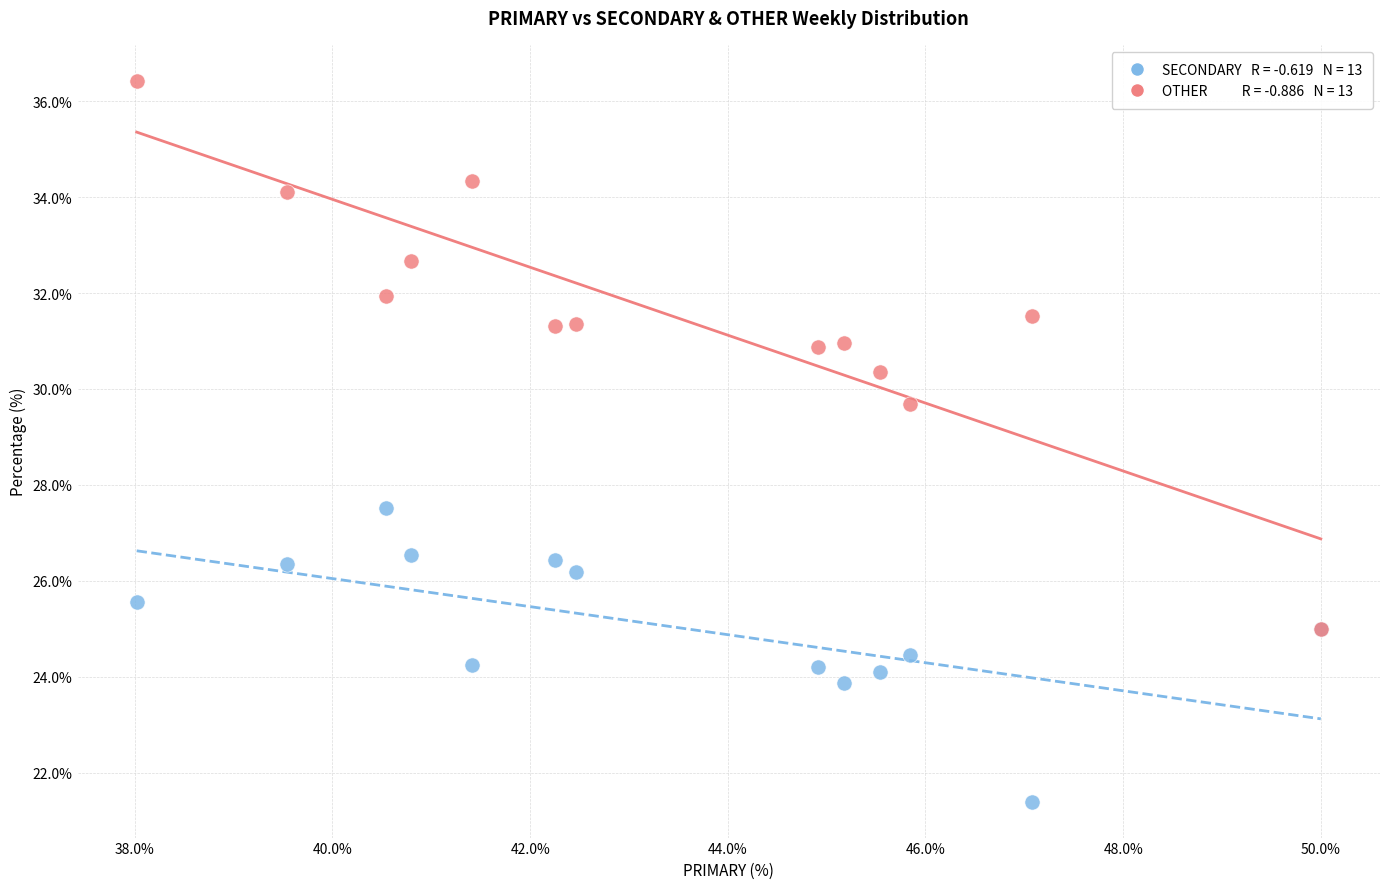

Across all series, what Y value is closest to 28?

27.5